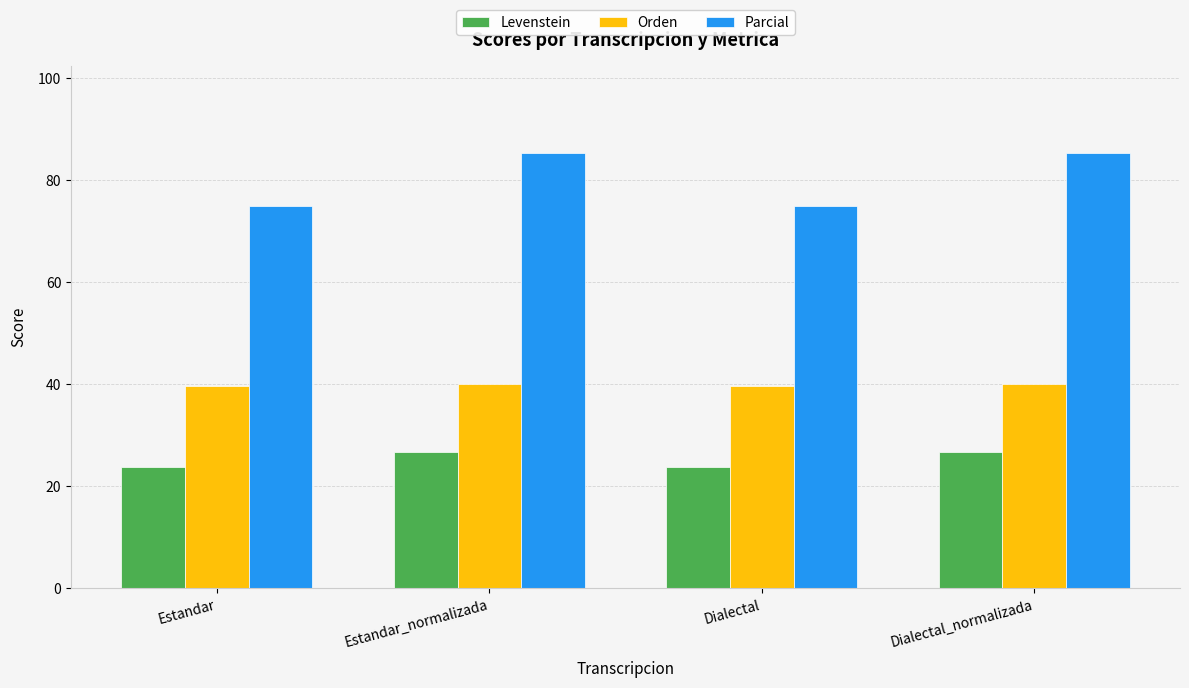

How many bars are there in total?

12